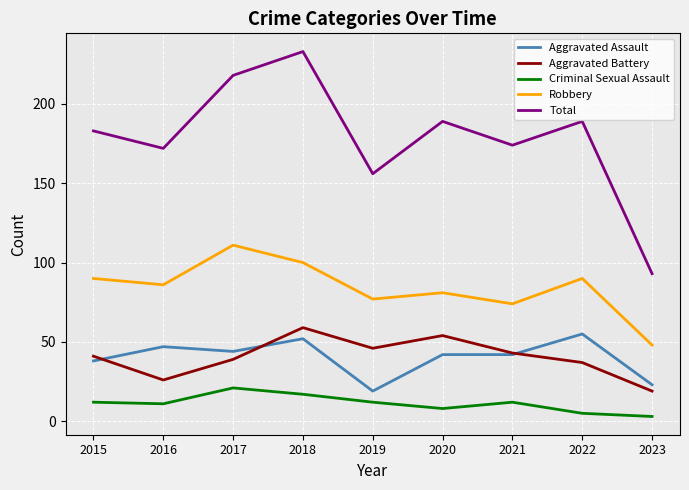

What is the minimum value for Robbery?

48